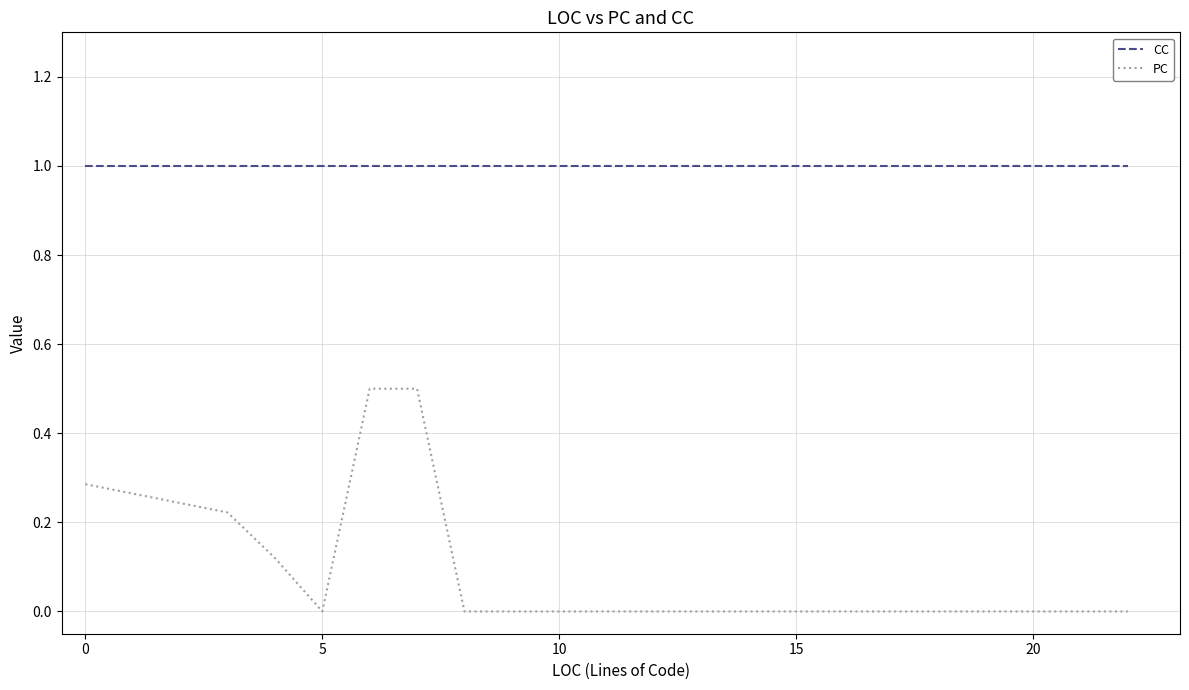

What are all the series names shown in the legend?

CC, PC